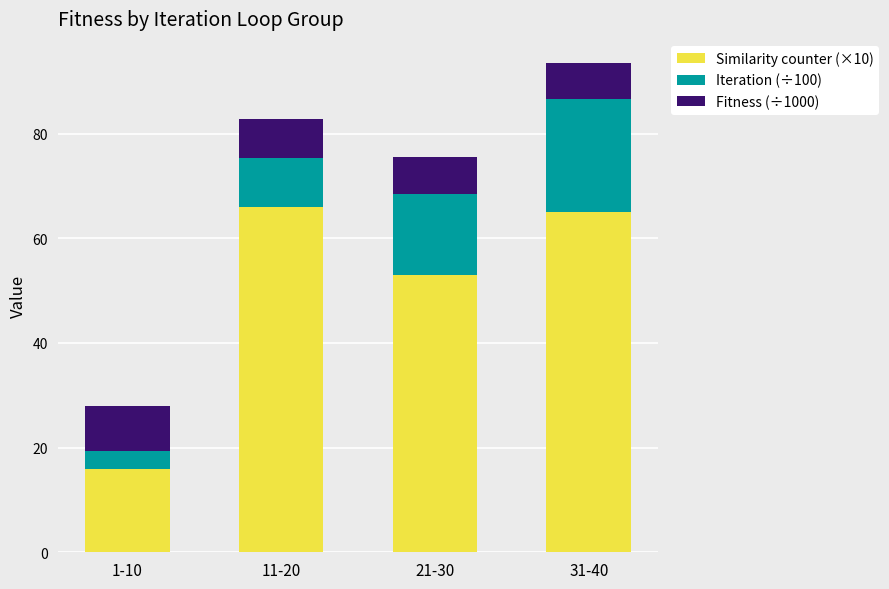

What is the difference between the Similarity counter (×10) values at 11-20 and 21-30?

13.0